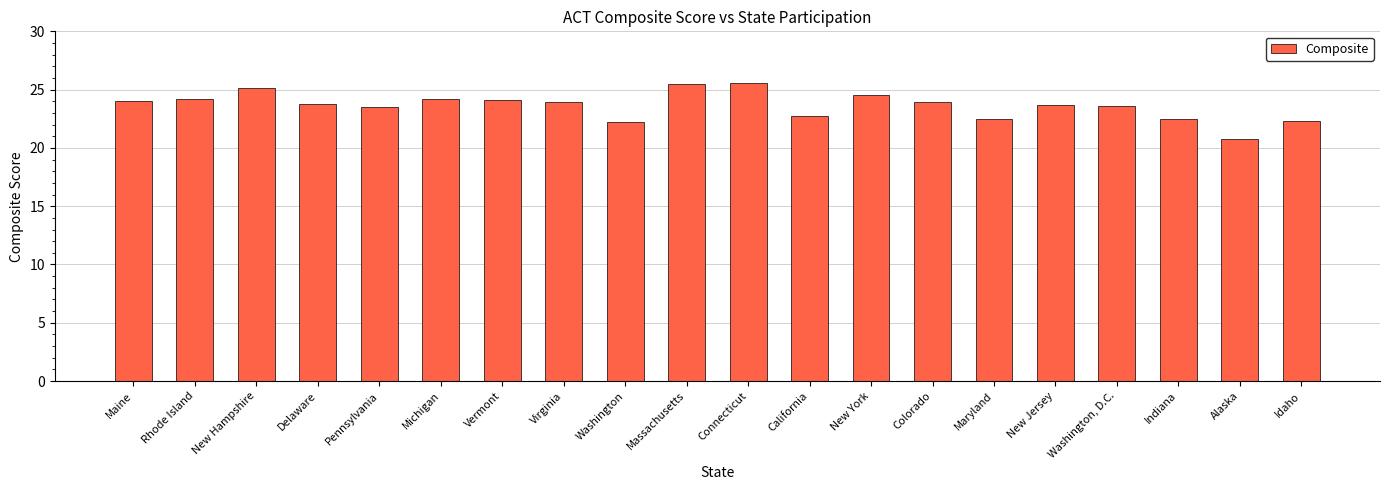

Count the number of data series in this chart.

1